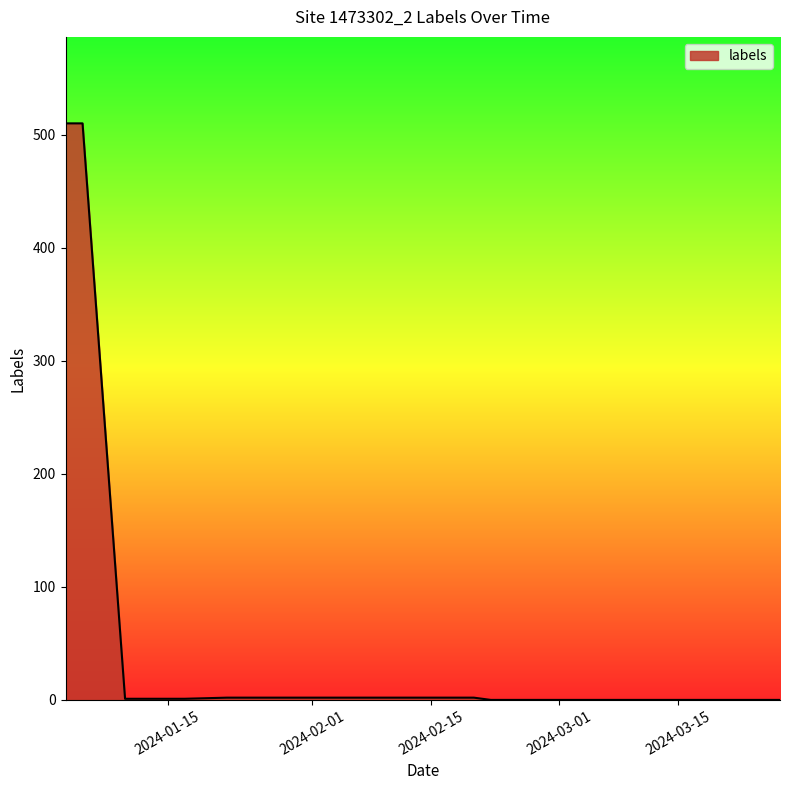

What is the maximum value shown in the chart?

510